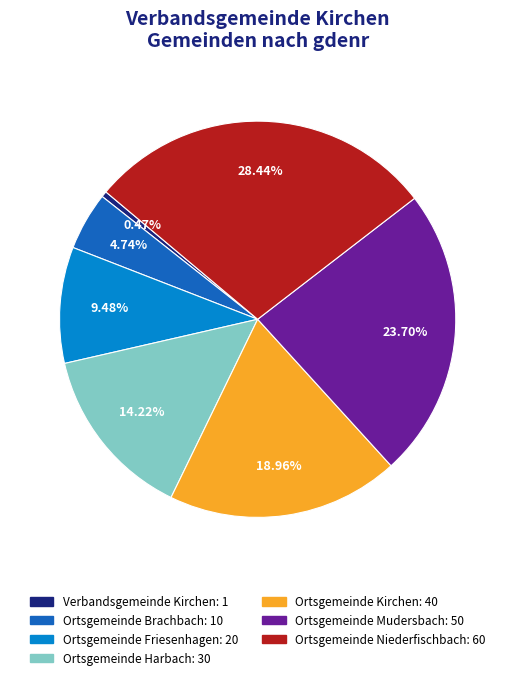

Between Ortsgemeinde Friesenhagen and Ortsgemeinde Harbach, which is larger?

Ortsgemeinde Harbach